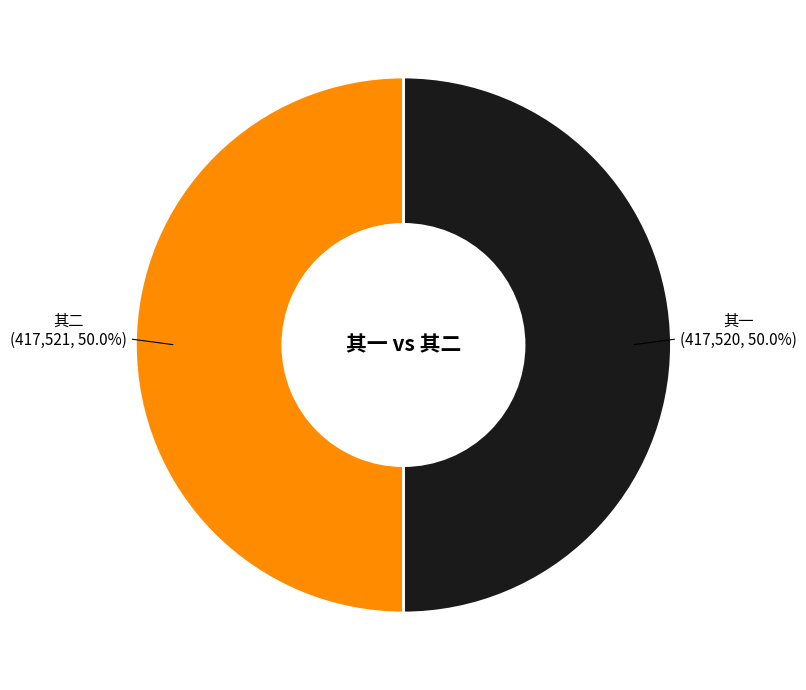

Count the number of slices in the pie.

2